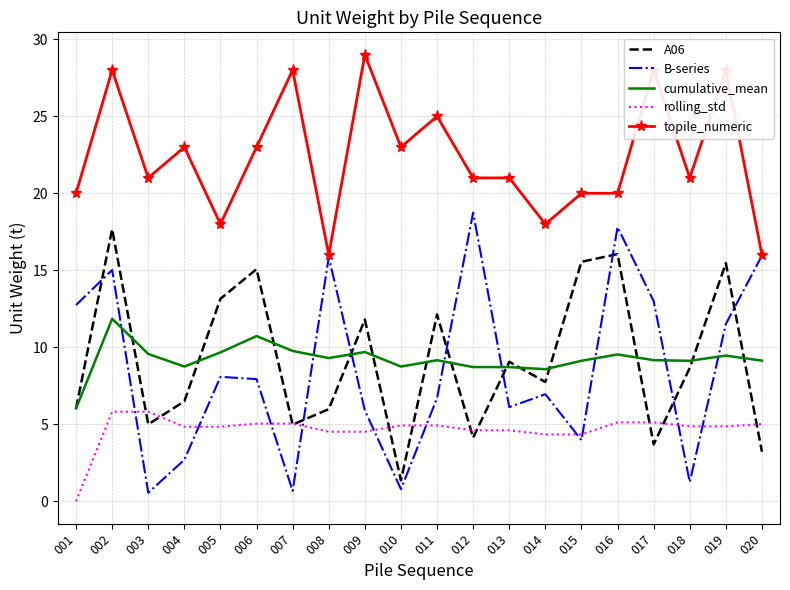

What is the approximate value of rolling_std at 014?

4.3